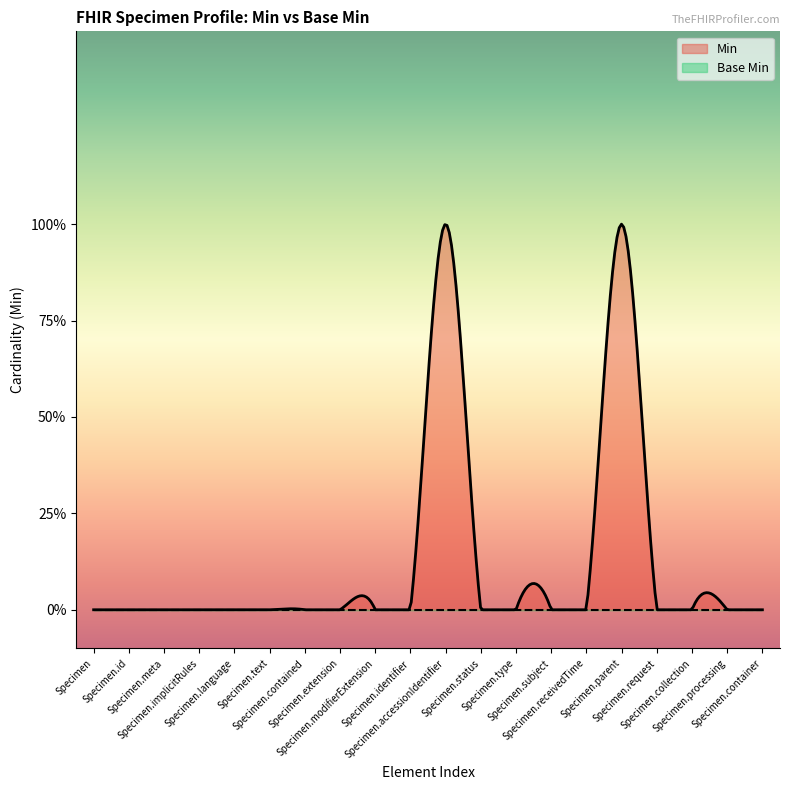

True or false: Min and Base Min intersect in this chart.

False